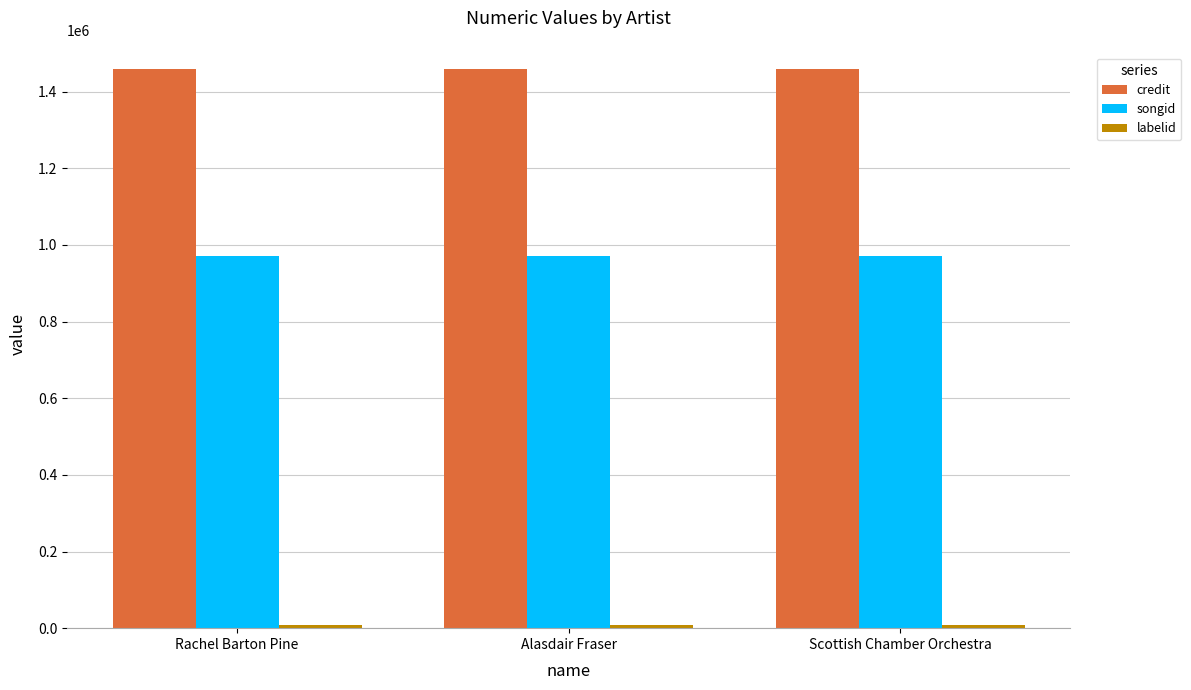

True or false: songid has a value of 970272 at Scottish Chamber Orchestra.

True